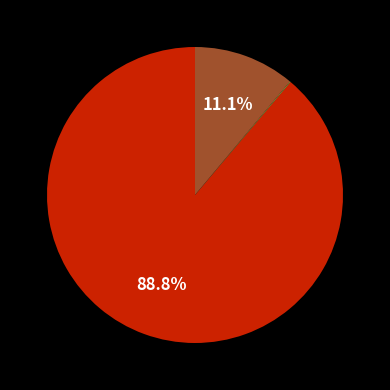

Is there any slice that represents more than half of the pie?

Yes